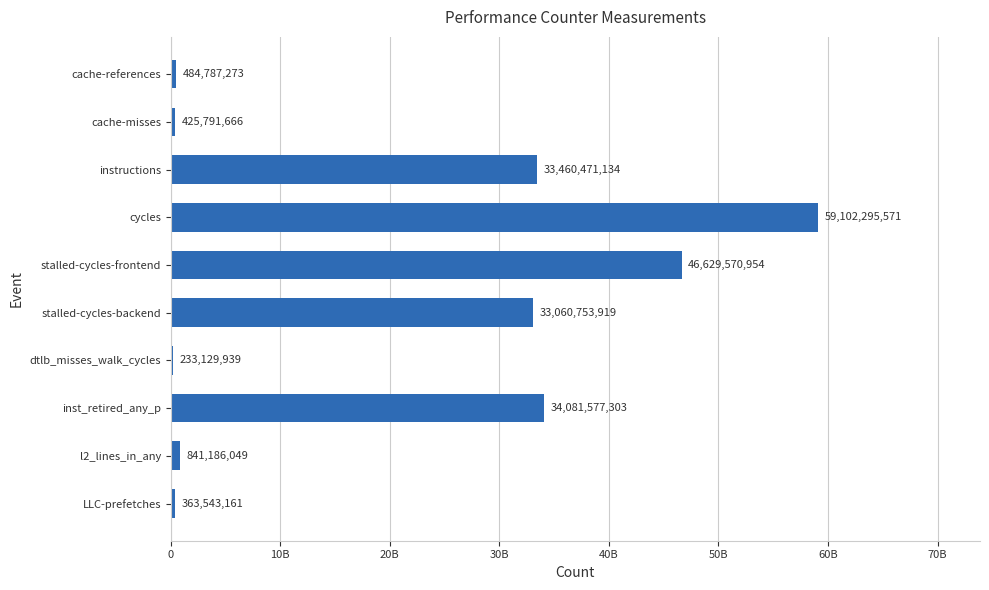

Are the bars horizontal?

Yes